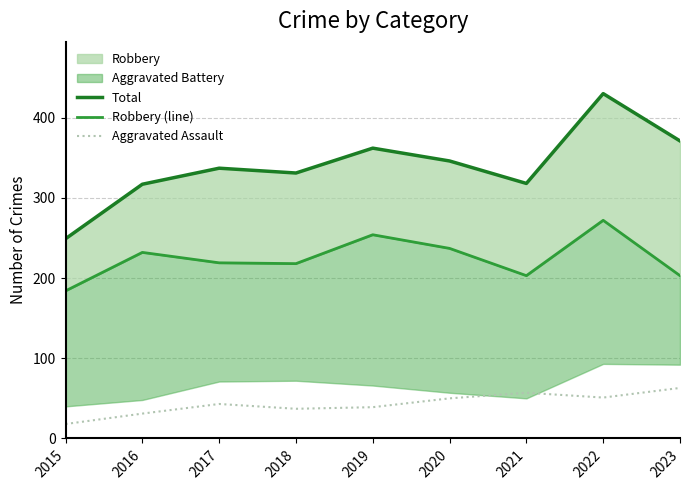

Between 2016 and 2022, which is larger?

2022